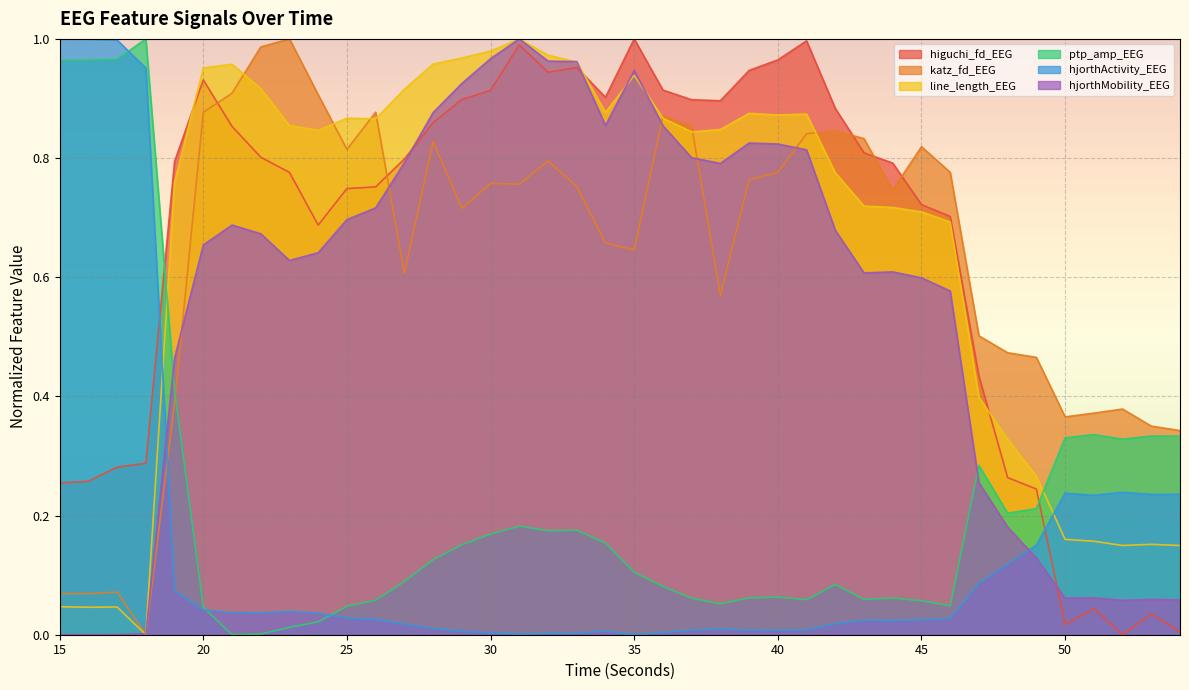

What is the sum of the line_length_EEG values at 53 and 28?

1.1